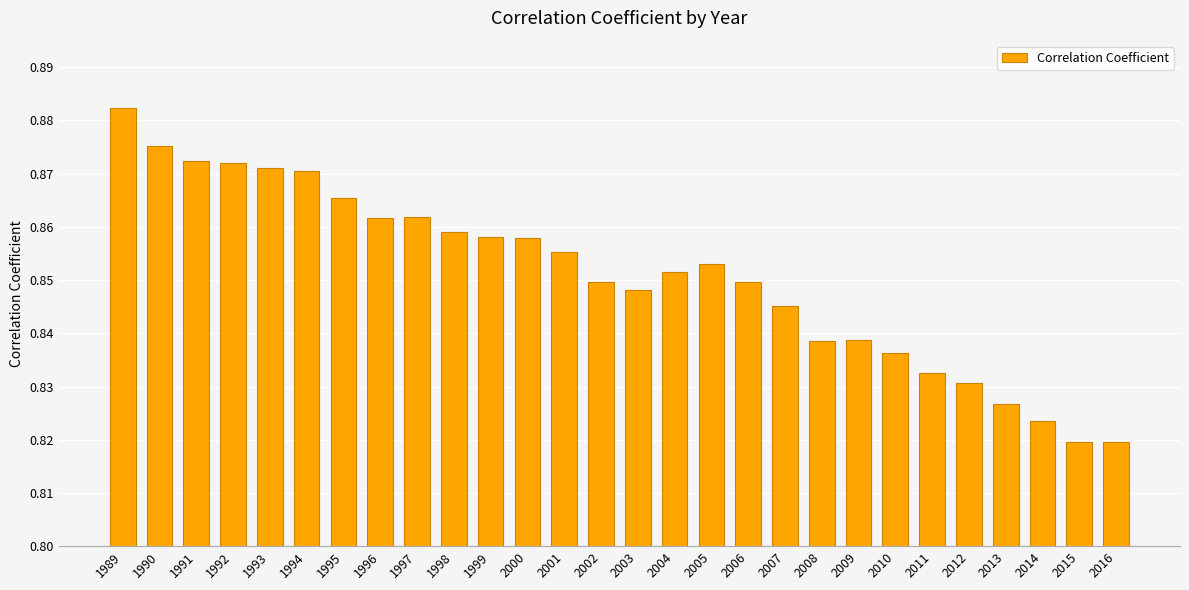

Which category has the highest value across all series?

1989